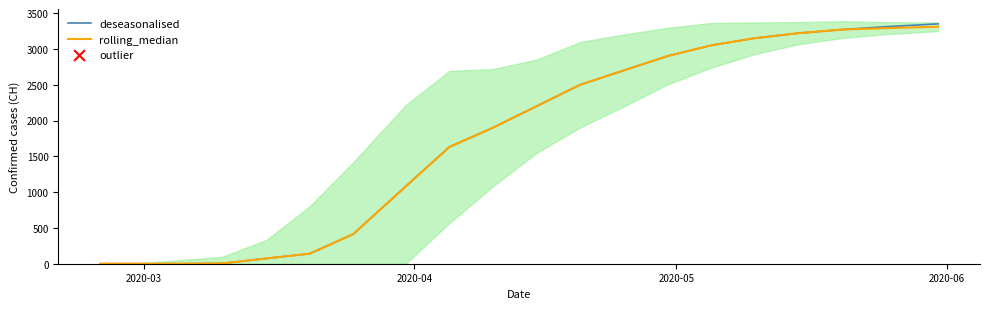

Is the value of deseasonalised at 4 greater than the value of rolling_median at 14?

No